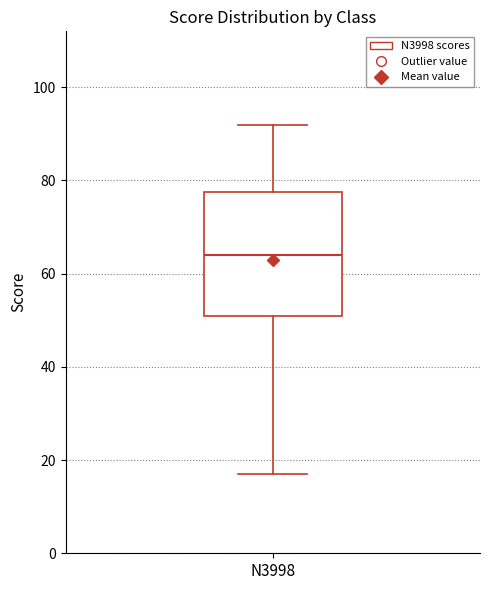

Transcribe this box plot: give where the median line is, the range the box spans, and where the two whiskers end, as read against the y-axis. The values are not printed on the chart, so give them approximately, as read against the axis.

median 64, box 52 to 78, whiskers 18 to 92